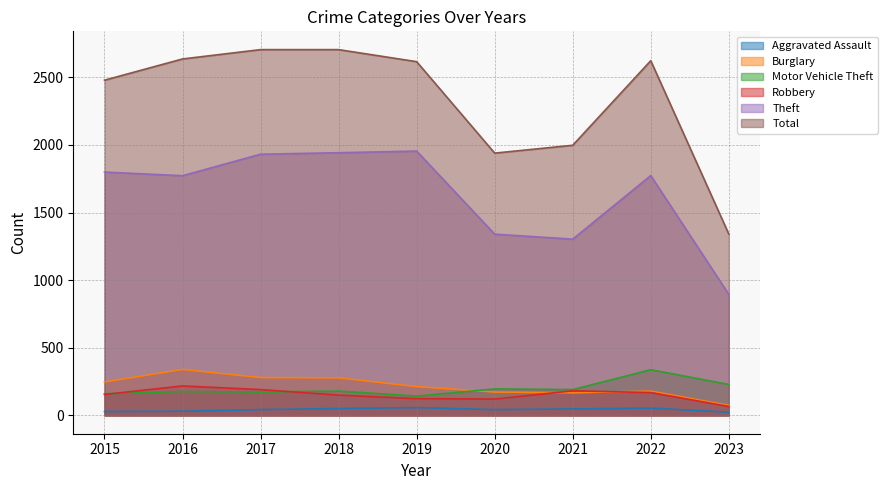

What is the difference between the maximum and minimum values in the Total series?

1363